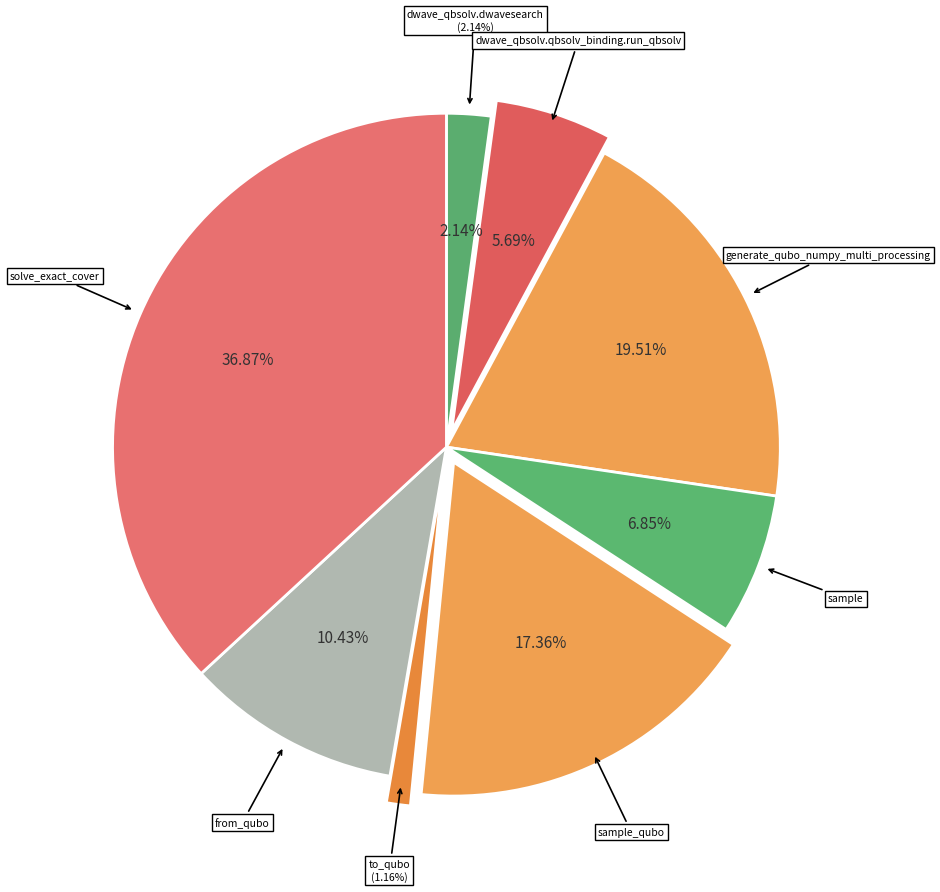

Rank the categories by value from highest to lowest.

solve_exact_cover, generate_qubo_numpy_multi_processing, sample_qubo, from_qubo, sample, dwave_qbsolv.qbsolv_binding.run_qbsolv, dwave_qbsolv.dwavesearch, to_qubo